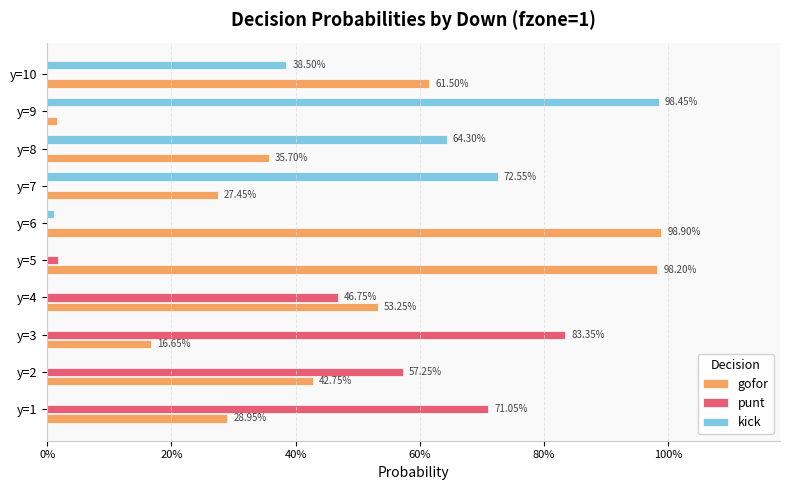

Reading left to right, extract all data points from this chart.

gofor: 0.3	0.4	0.2	0.5	1.0	1.0	0.3	0.4	0.0	0.6
punt: 0.7	0.6	0.8	0.5	0.0	0.0	0.0	0.0	0.0	0.0
kick: 0.0	0.0	0.0	0.0	0.0	0.0	0.7	0.6	1.0	0.4